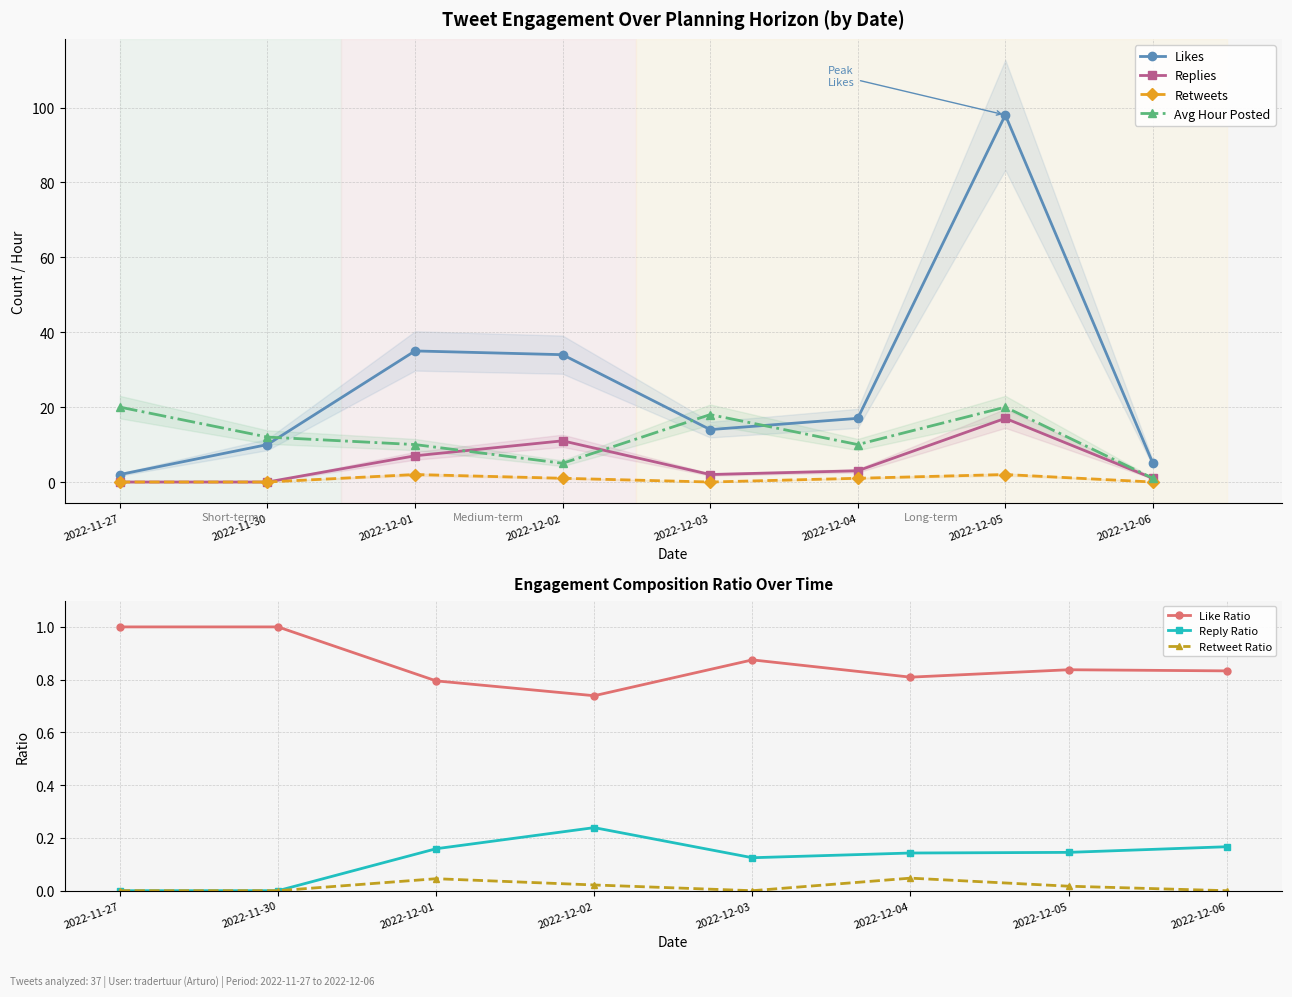

What is the label of the 8th point from the left?

2022-12-06